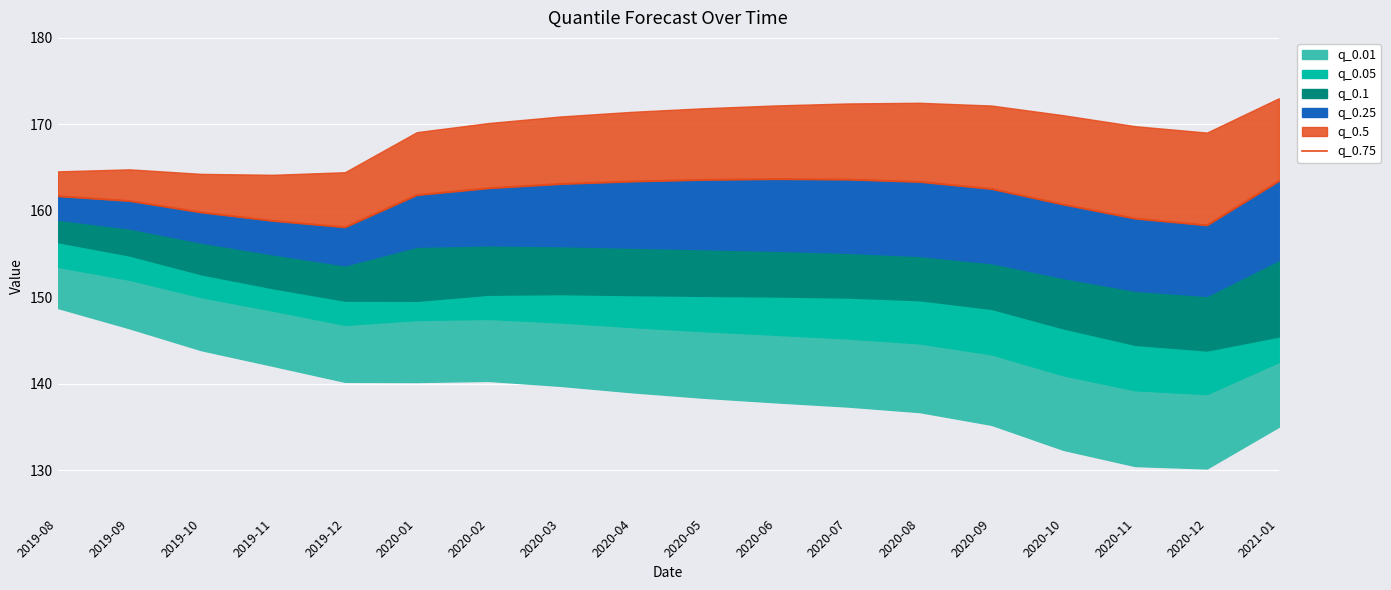

What value does the data have at 2020-04?

163.4